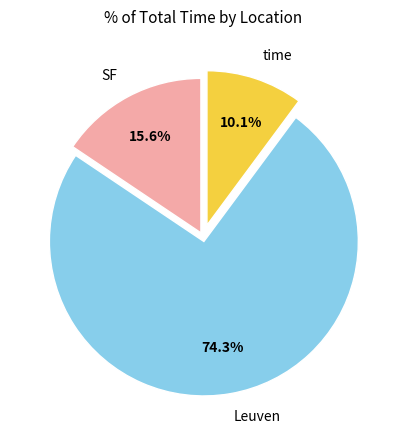

To the nearest percent, what is the difference between the largest and smallest slice percentages?

64%